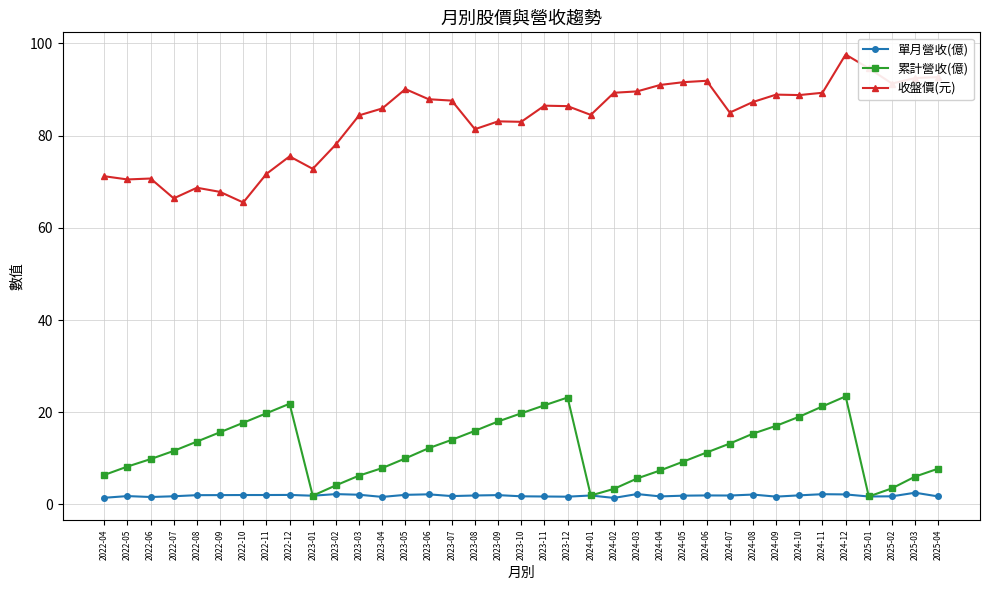

What is the sum of all 單月營收(億) values?

71.3